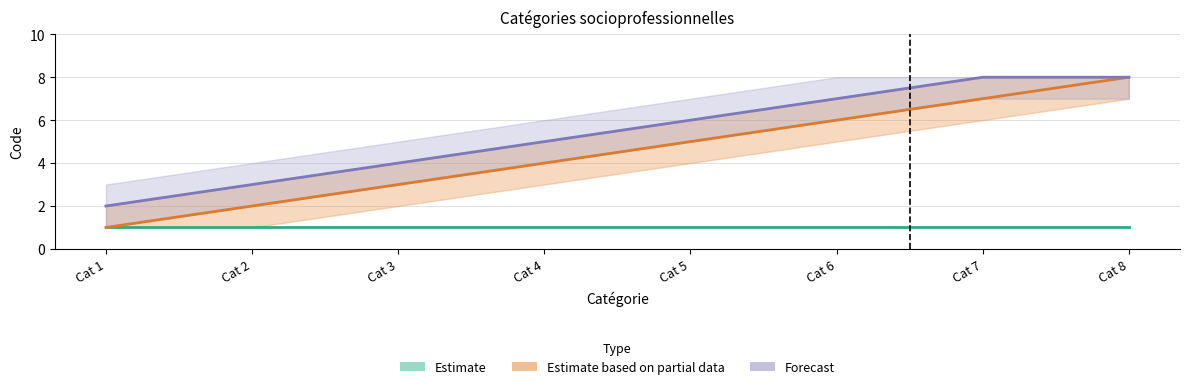

Is it true that Forecast equals 4 at Cat 2?

False